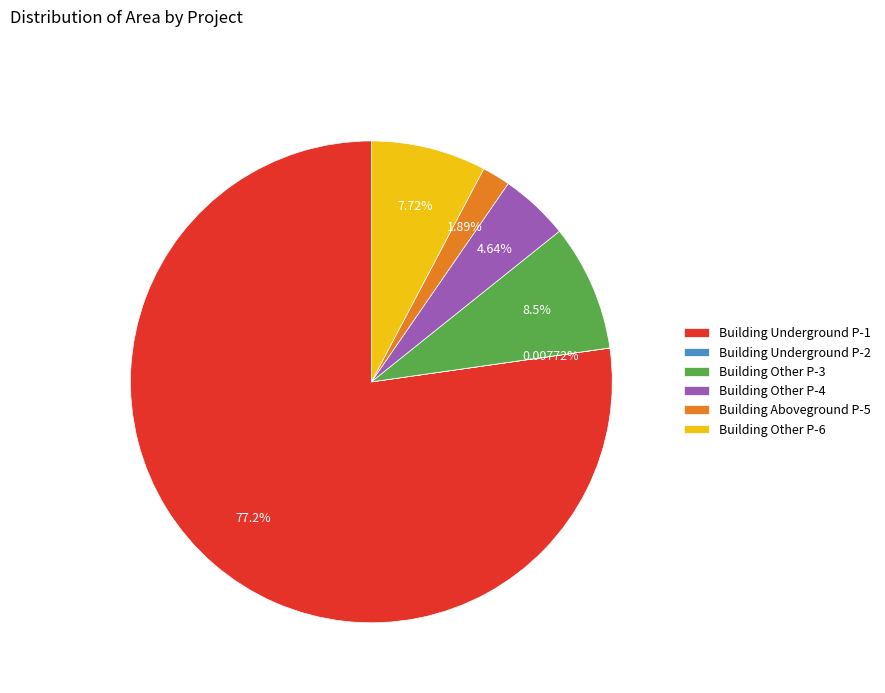

Is the sum of Building Aboveground P-5 and Building Other P-4 greater than half?

No